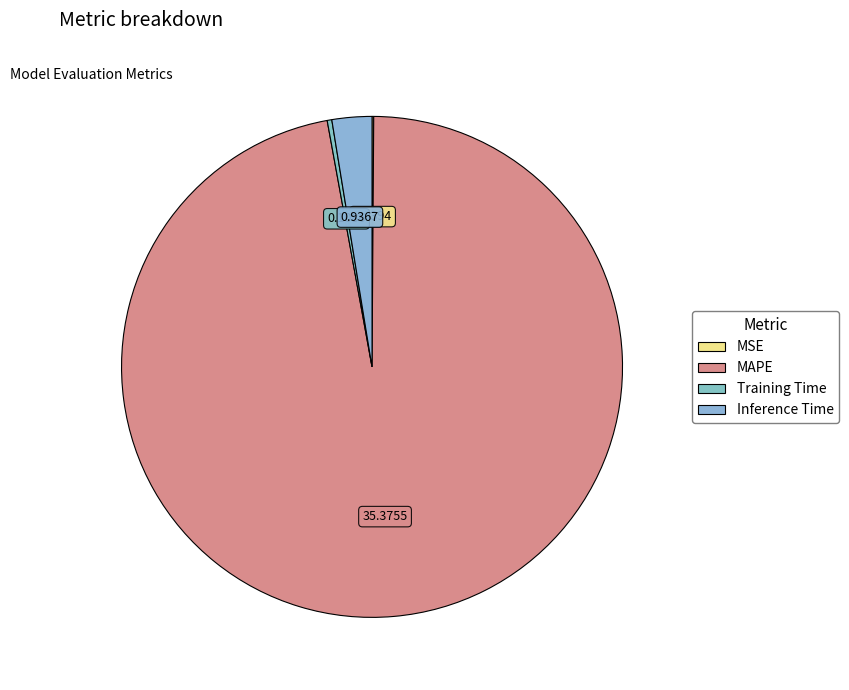

The MAPE slice represents 97% of the pie. True or false?

True